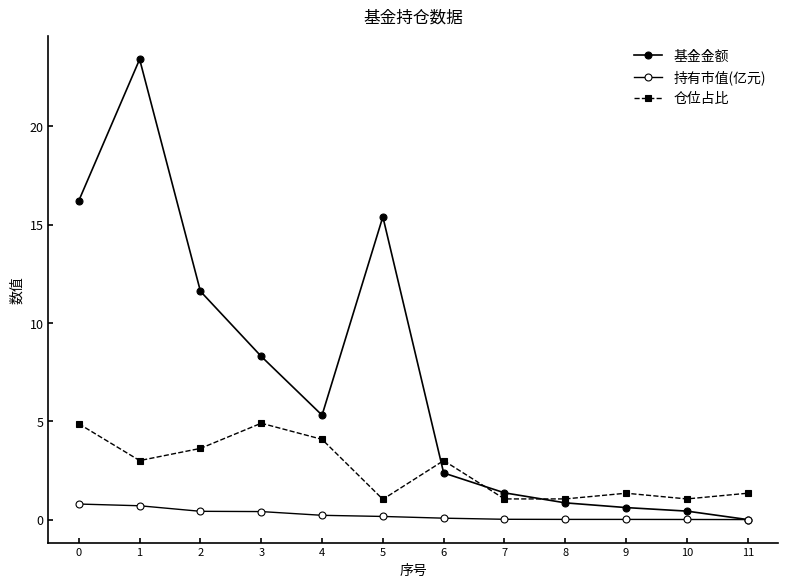

Reading right to left, extract all data points from this chart.

基金金额: 0.0	0.4	0.6	0.8	1.4	2.4	15.4	5.3	8.3	11.6	23.4	16.2
持有市值(亿元): 0.0	0.0	0.0	0.0	0.0	0.1	0.2	0.2	0.4	0.4	0.7	0.8
仓位占比: 1.3	1.1	1.3	1.1	1.1	3.0	1.0	4.1	4.9	3.6	3.0	4.9